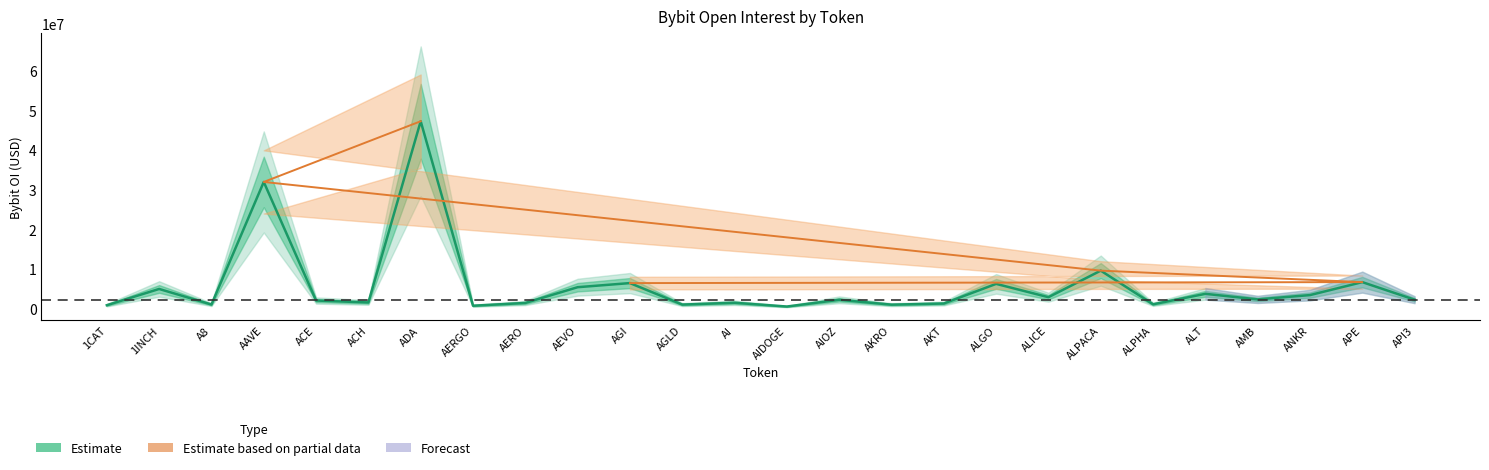

What is the average value?

5694861